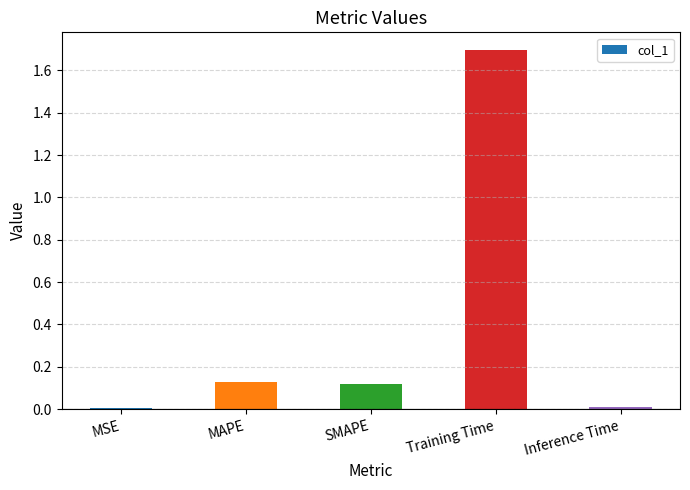

How many categories are shown in the chart?

5